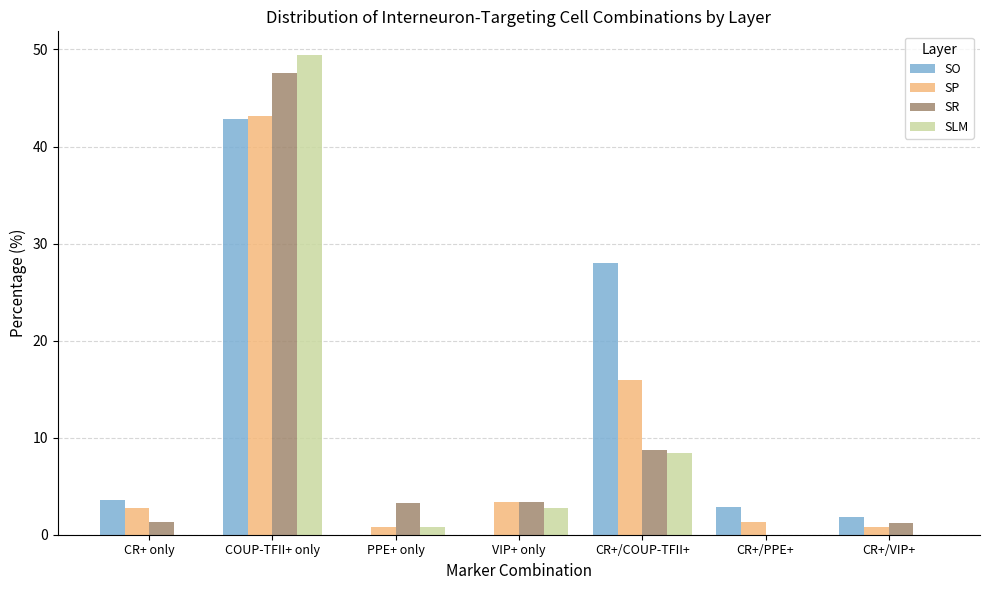

What is the spread (max minus min) of values at PPE+ only?

3.3